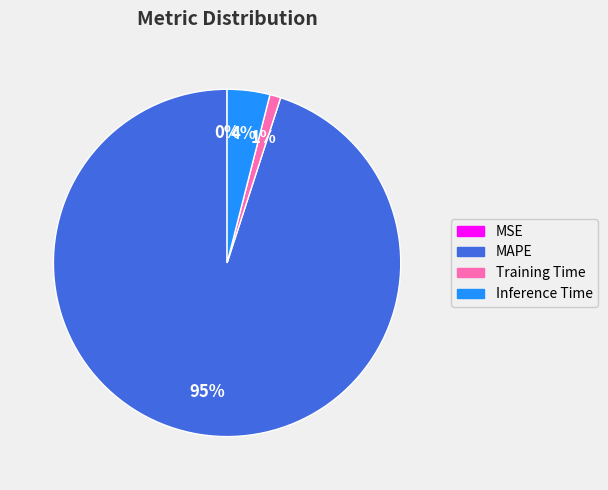

To the nearest percent, what is the difference between the largest and smallest slice percentages?

95%